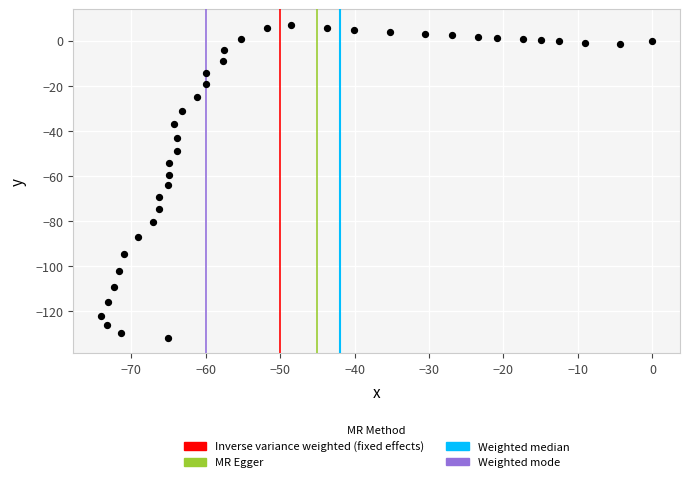

What is the range of X values (max minus min)?

74.1